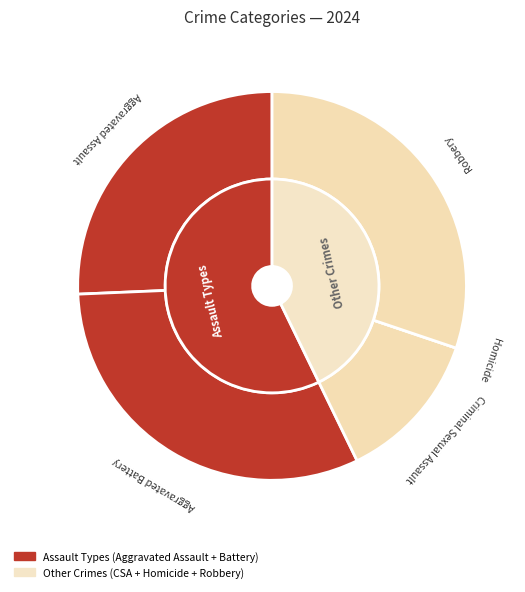

How many segments does this pie chart have?

5